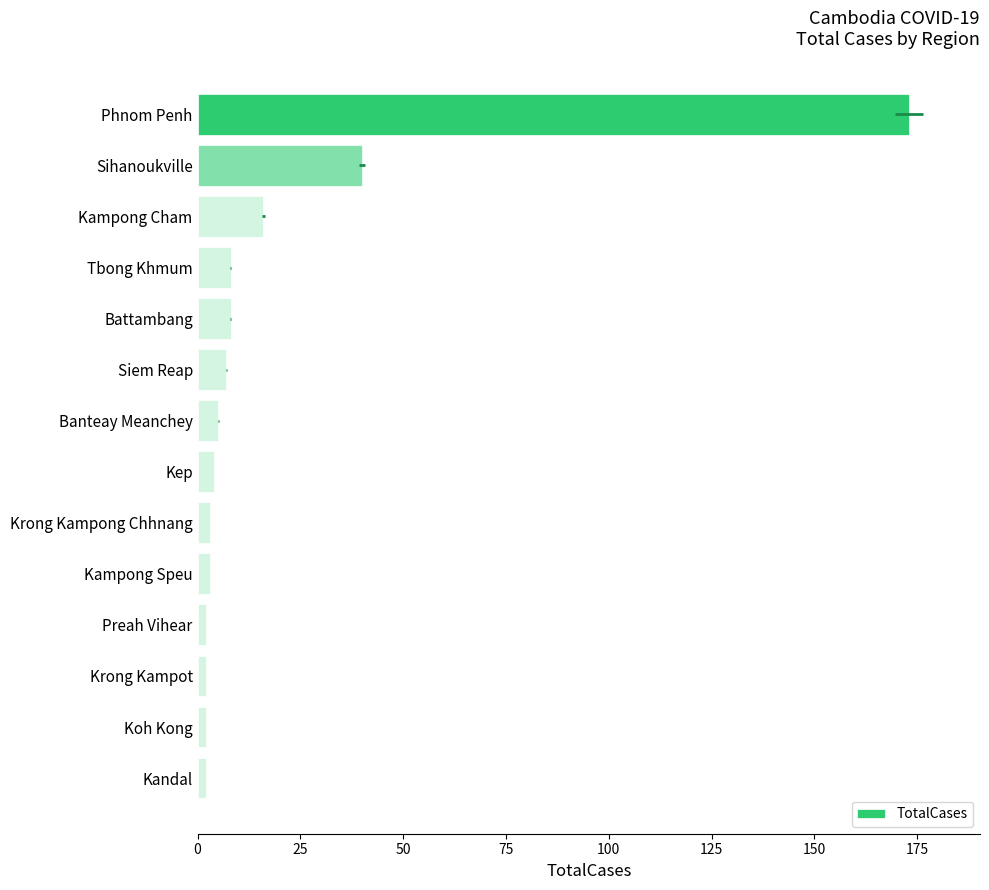

What is the average value?

20